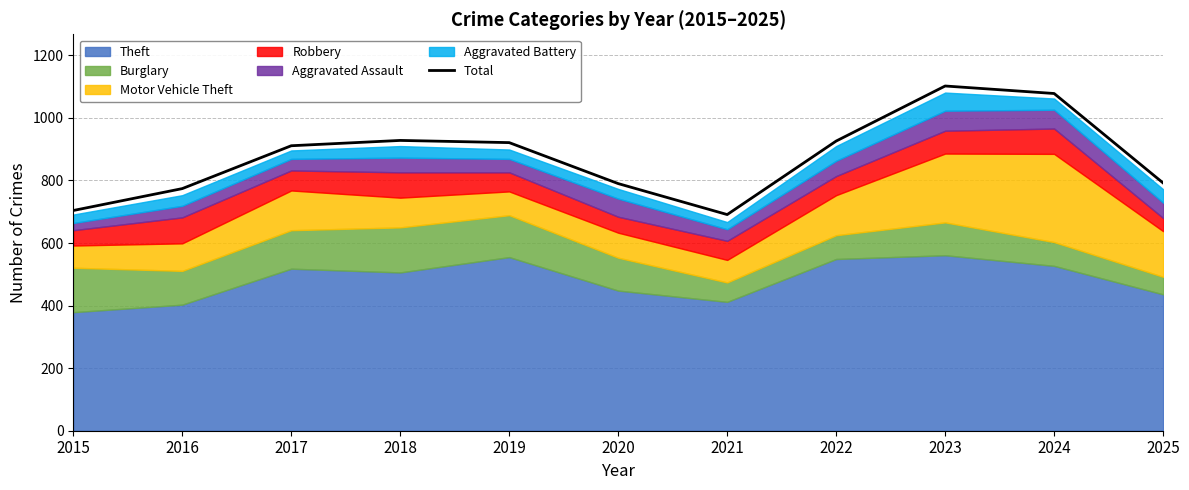

The chart shows a value of 1346 at 2020. True or false?

False